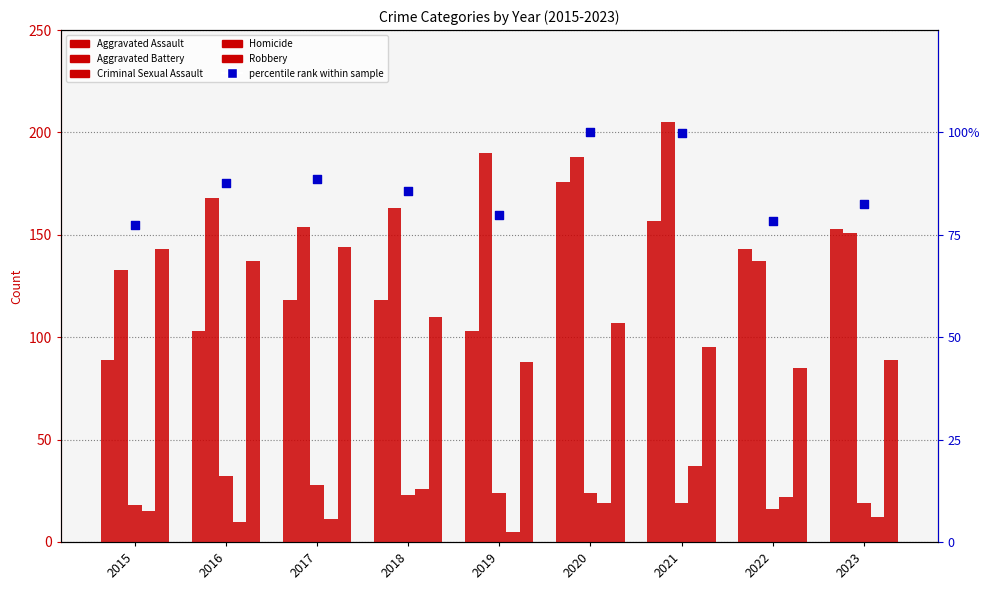

At which category is the sum across all series the highest?

2020